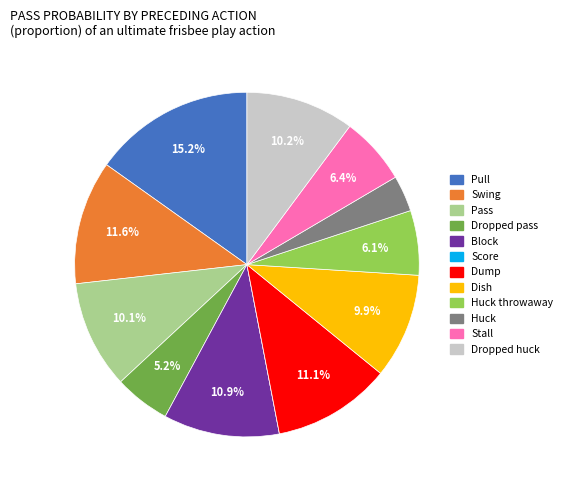

Is there any slice that represents more than half of the pie?

No